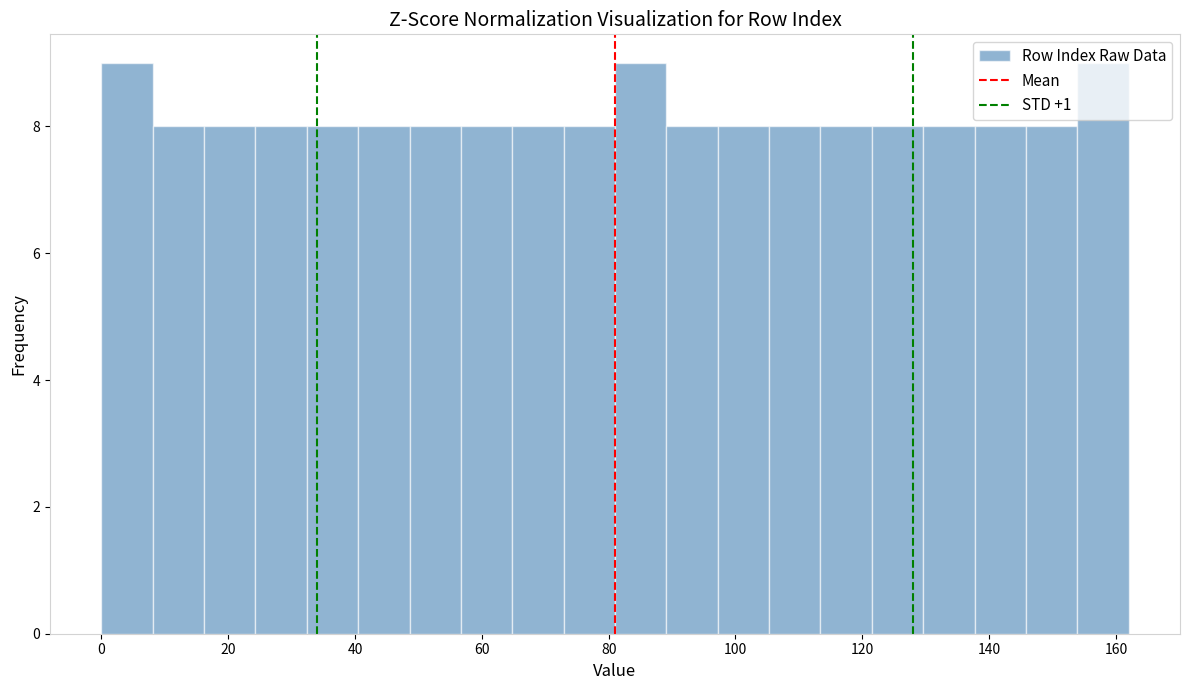

What is the height of the bar covering 32 to 40 on the x-axis? Neither the bar edges nor the heights are printed on the chart, so give them approximately, as read against the axes.

8